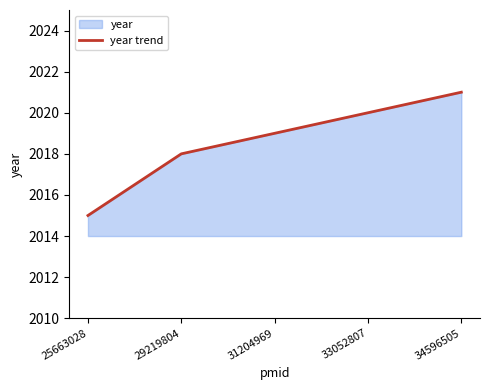

Rank the categories by value from highest to lowest.

34596505, 33052807, 31204969, 29219804, 25663028